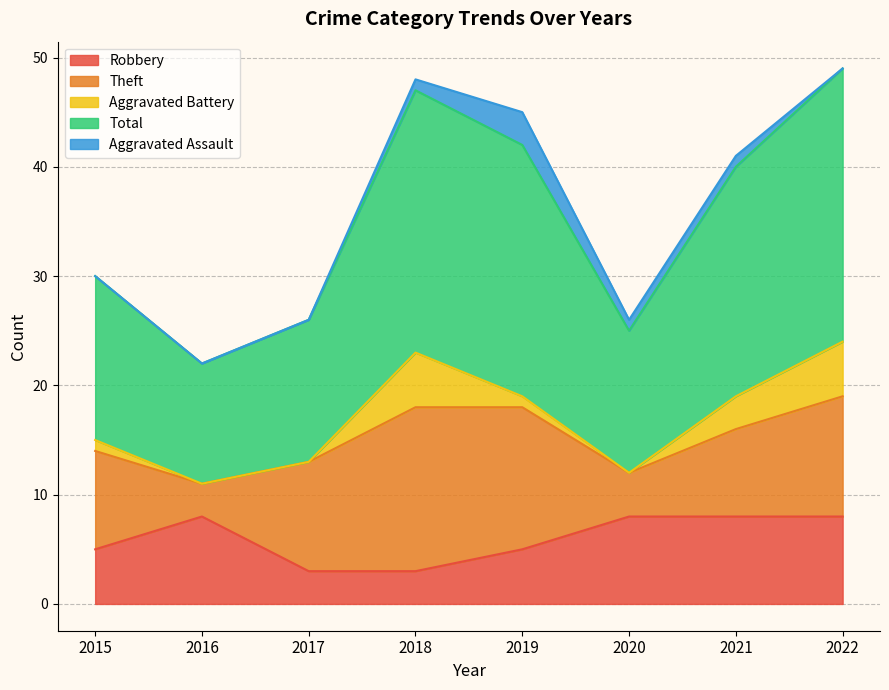

How many positive values does the Aggravated Assault series have?

4